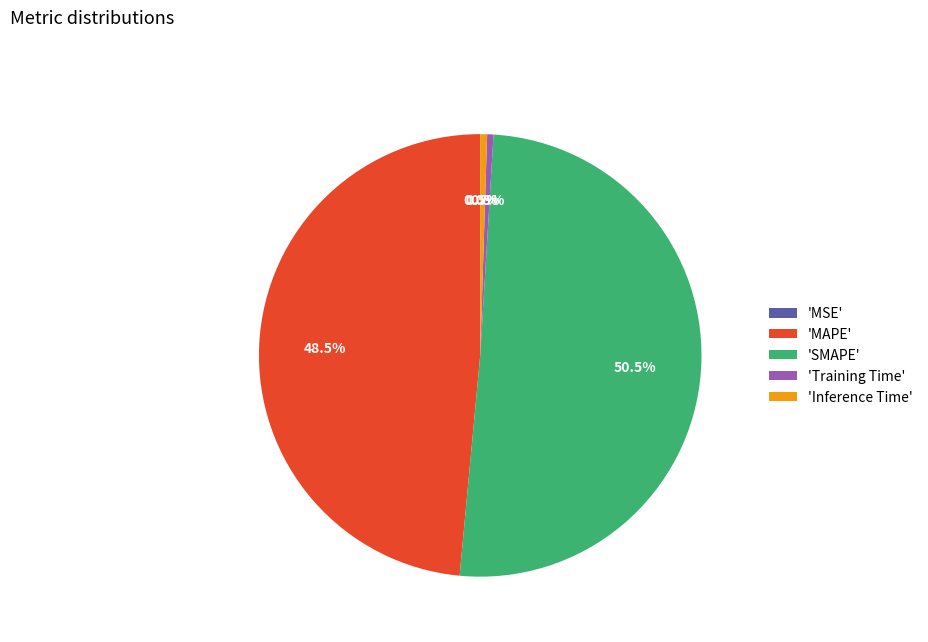

Approximately how many times larger is the value at 'SMAPE' compared to 'MAPE'?

1.0